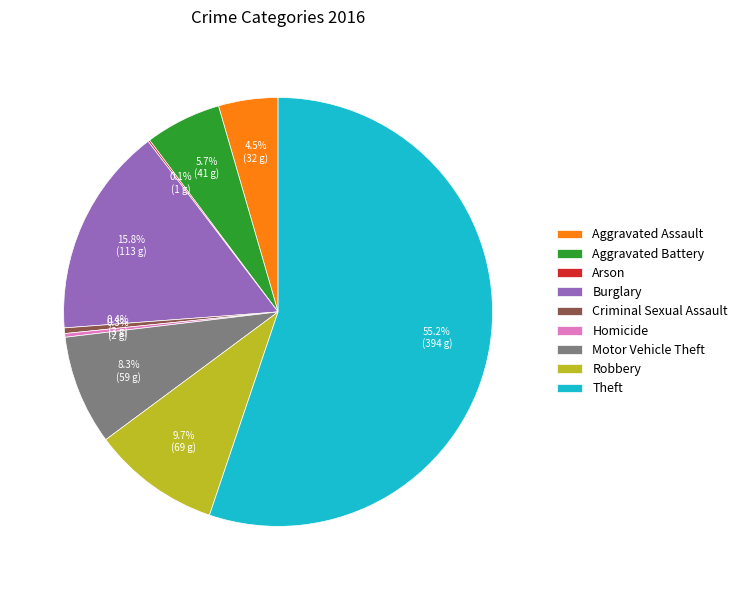

Which category has the biggest portion of the pie?

Theft